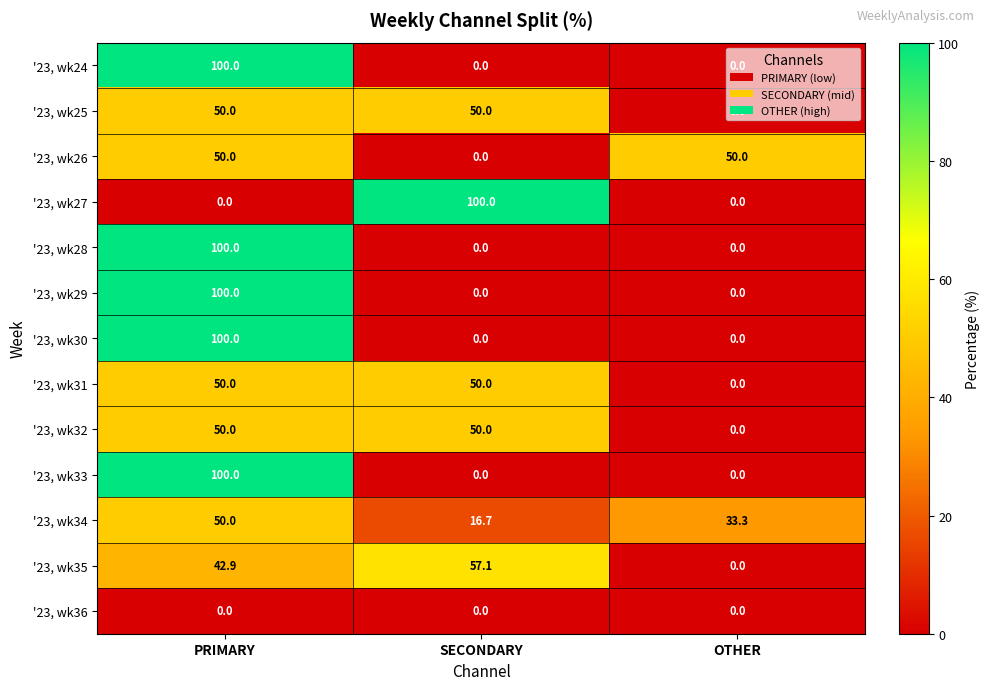

Is it true that '23, wk28 equals 38.9 at PRIMARY?

False